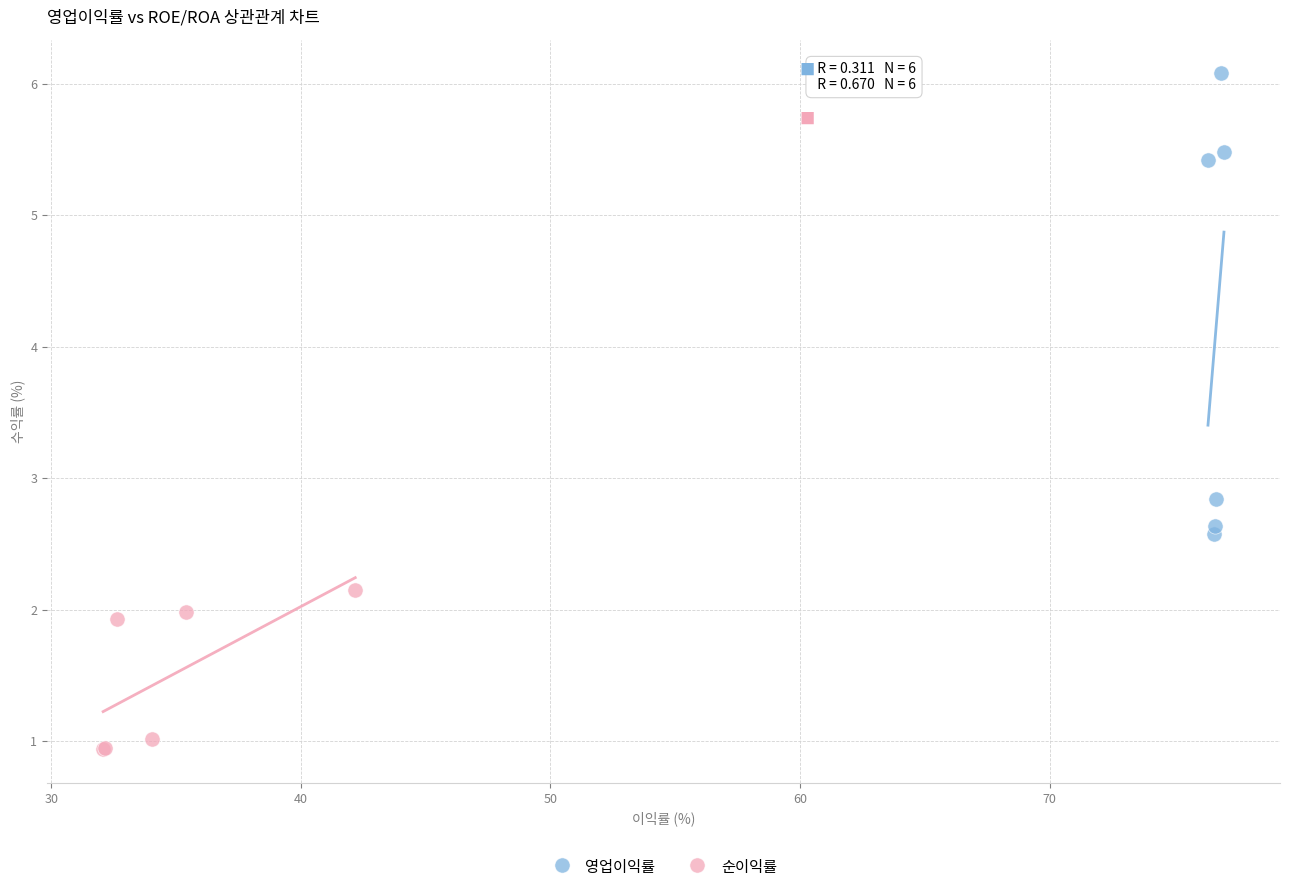

Which series contains the lowest Y value?

순이익률